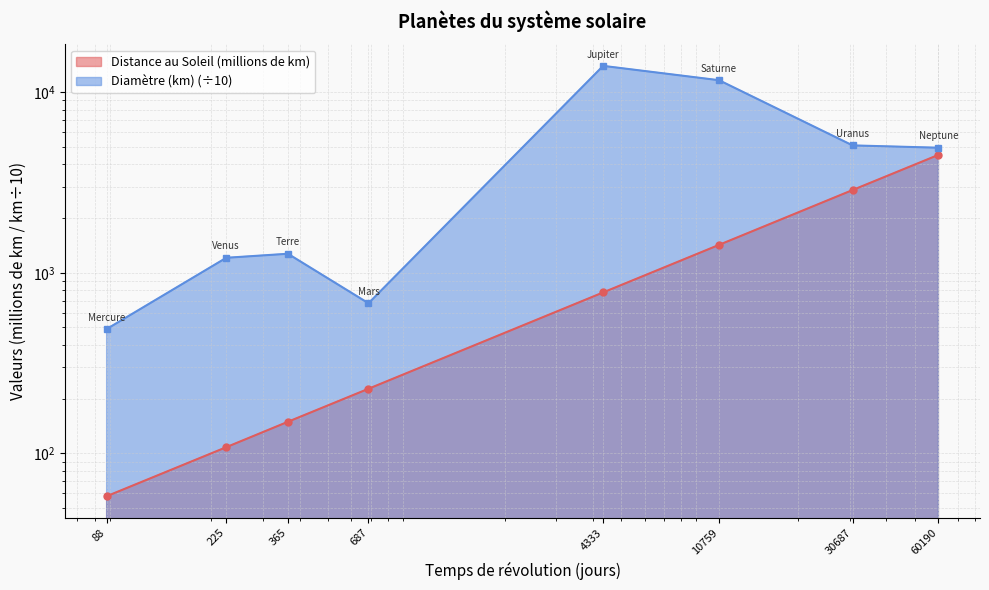

What is the sum of all Distance au Soleil (millions de km) values?

10114.9